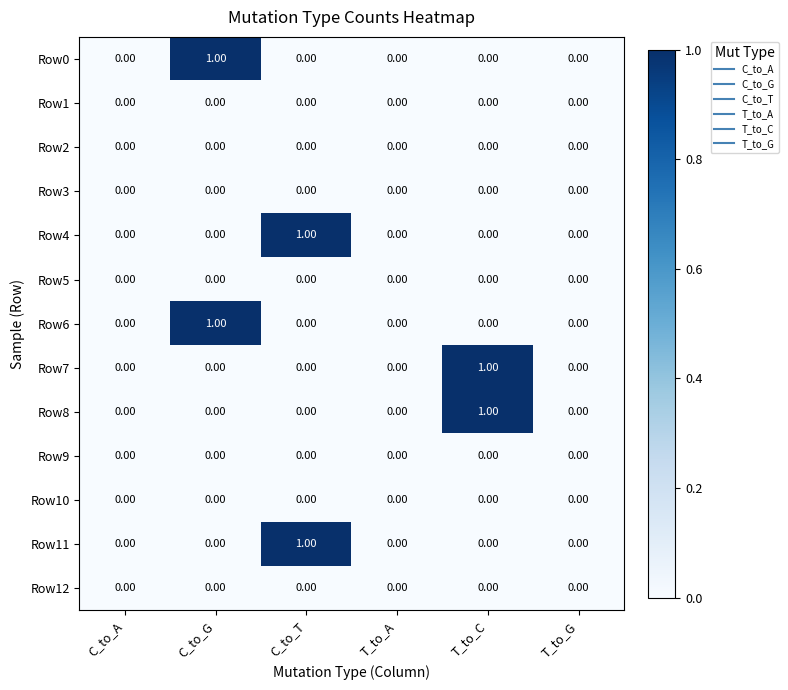

How many values in the Row6 series exceed 0?

1